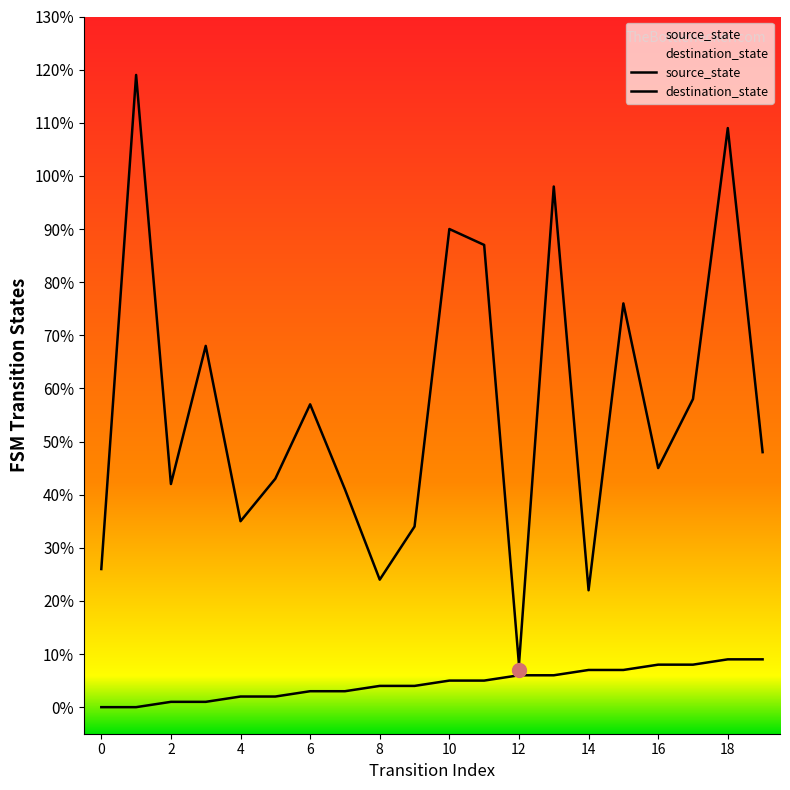

How many positive values does the source_state series have?

18